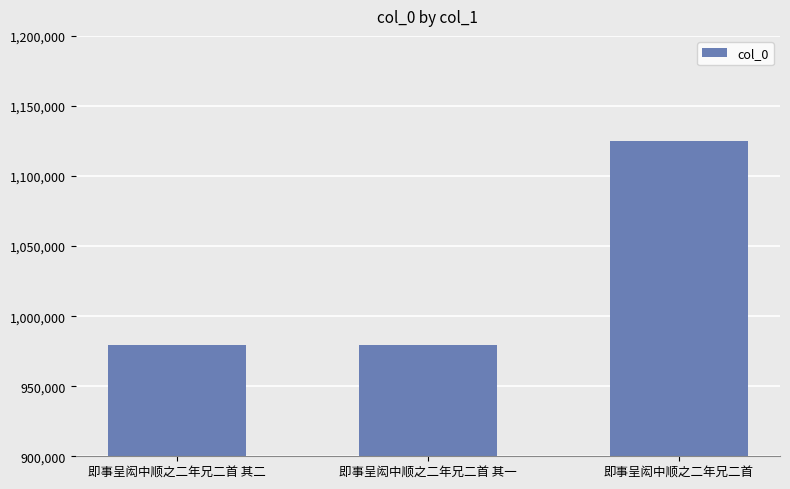

True or false: the data shows 209108 at 即事呈闳中顺之二年兄二首 其一.

False